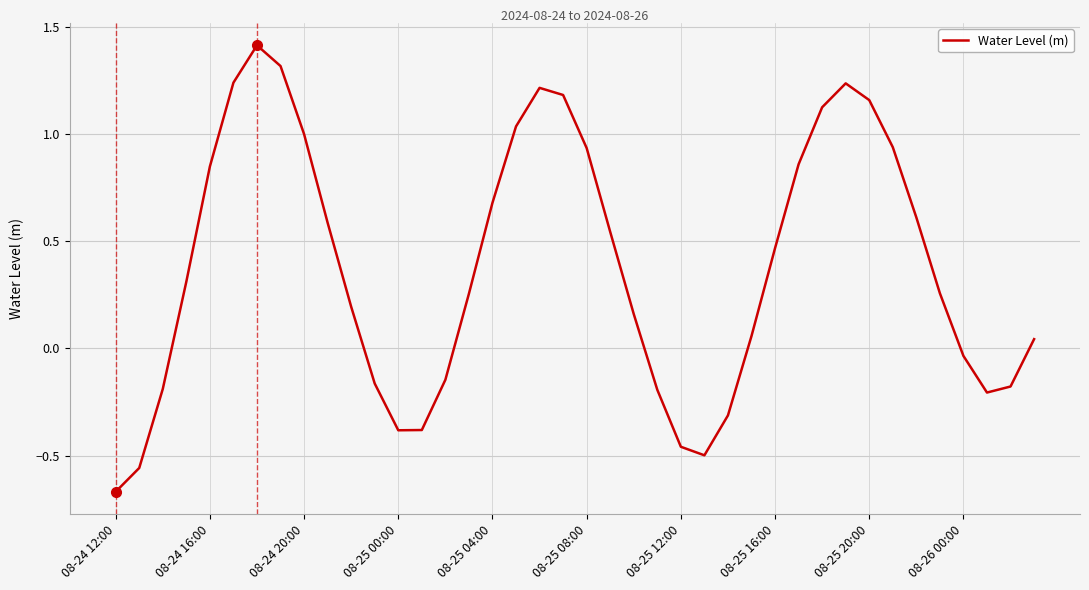

What is the difference between the maximum and minimum values?

2.1